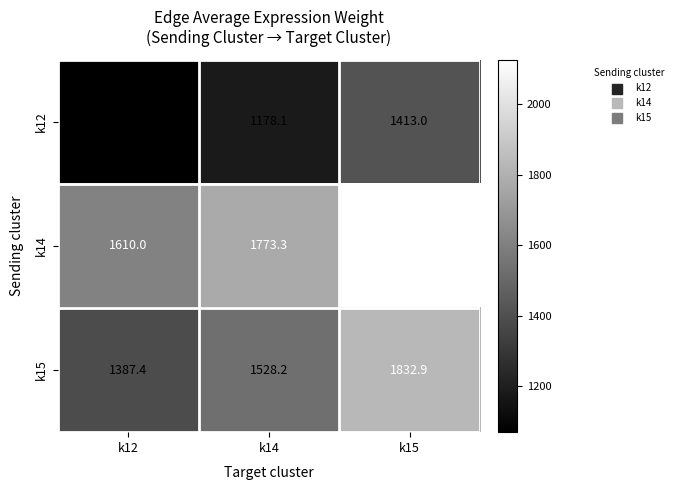

Reading left to right, extract all data points from this chart.

k12: k12=1069.6	k14=1178.1	k15=1413.0
k14: k12=1610.0	k14=1773.3	k15=2126.9
k15: k12=1387.4	k14=1528.2	k15=1832.9